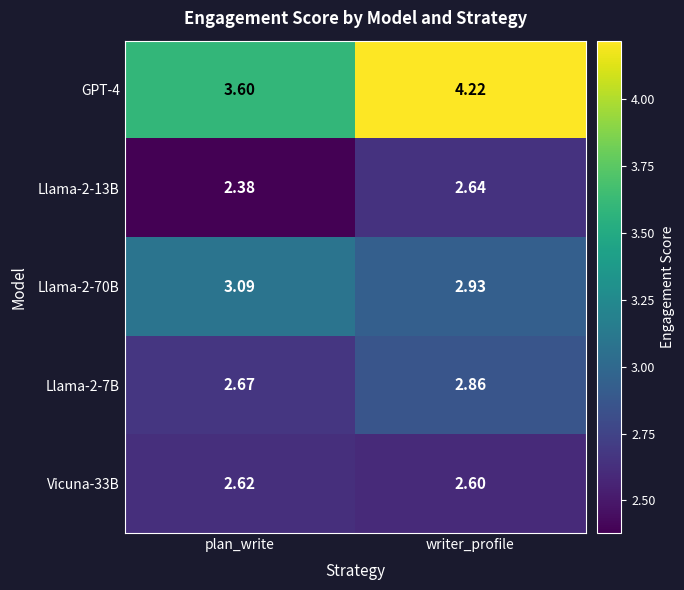

Where does the Llama-2-70B series first go above 3?

plan_write